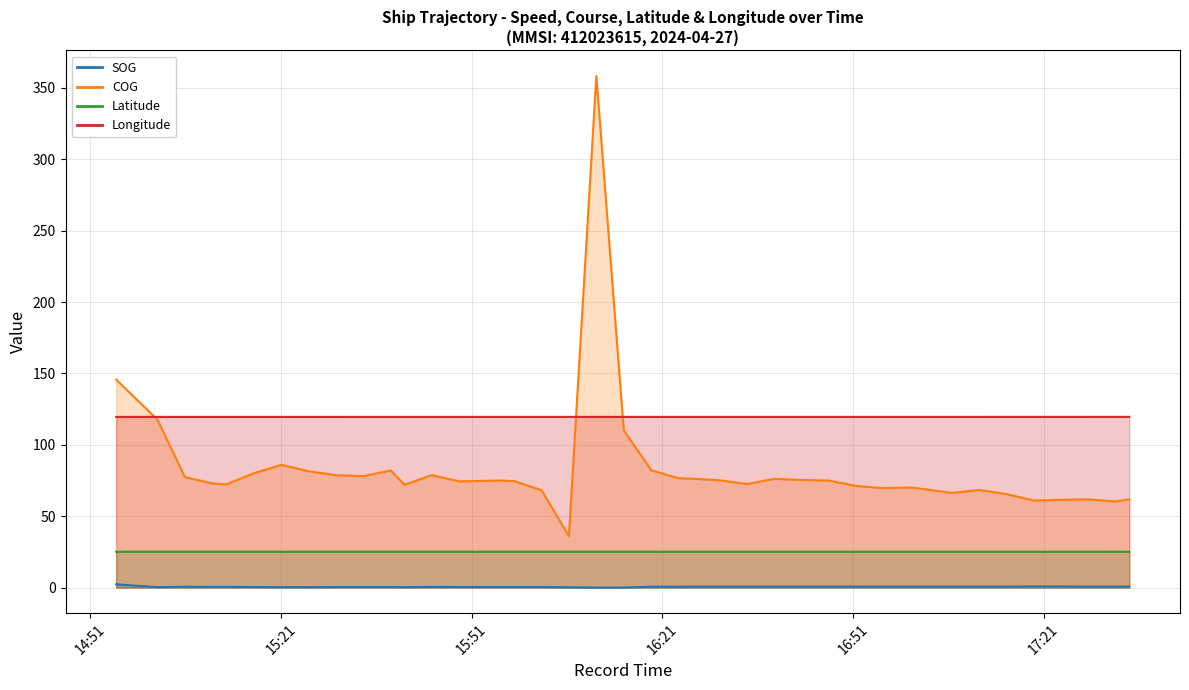

Is it true that COG equals 110.2 at 2024-04-27 16:14:56?

True